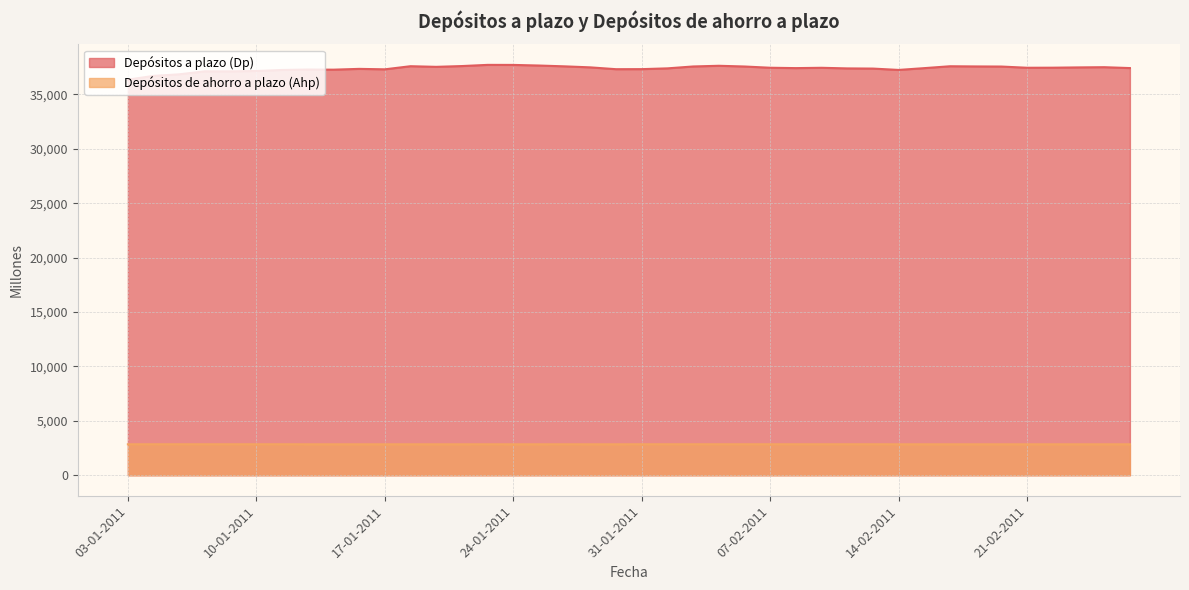

What position from the right is 11-01-2011?

34